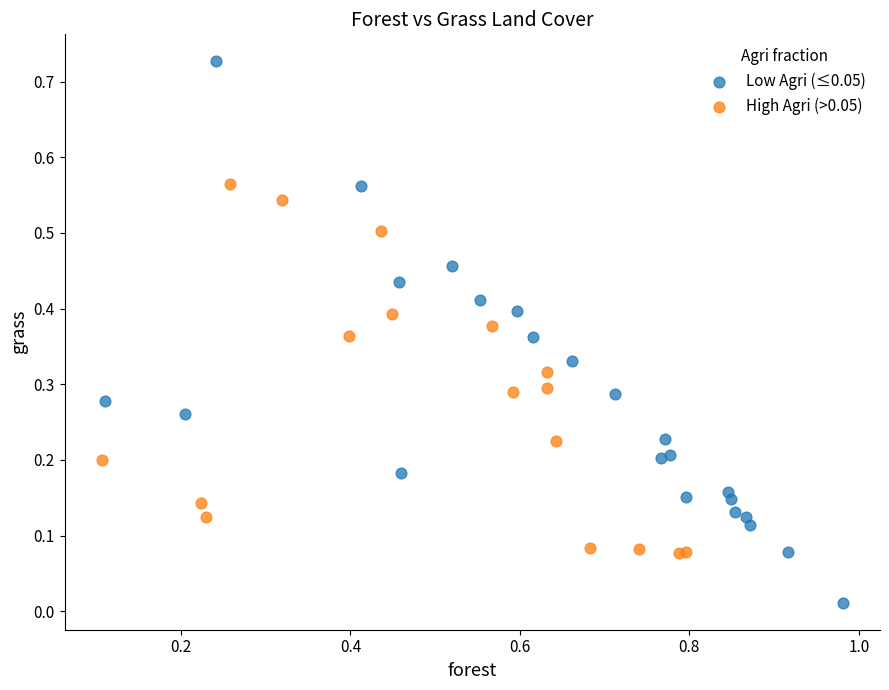

Which series contains the lowest Y value?

Low Agri (≤0.05)